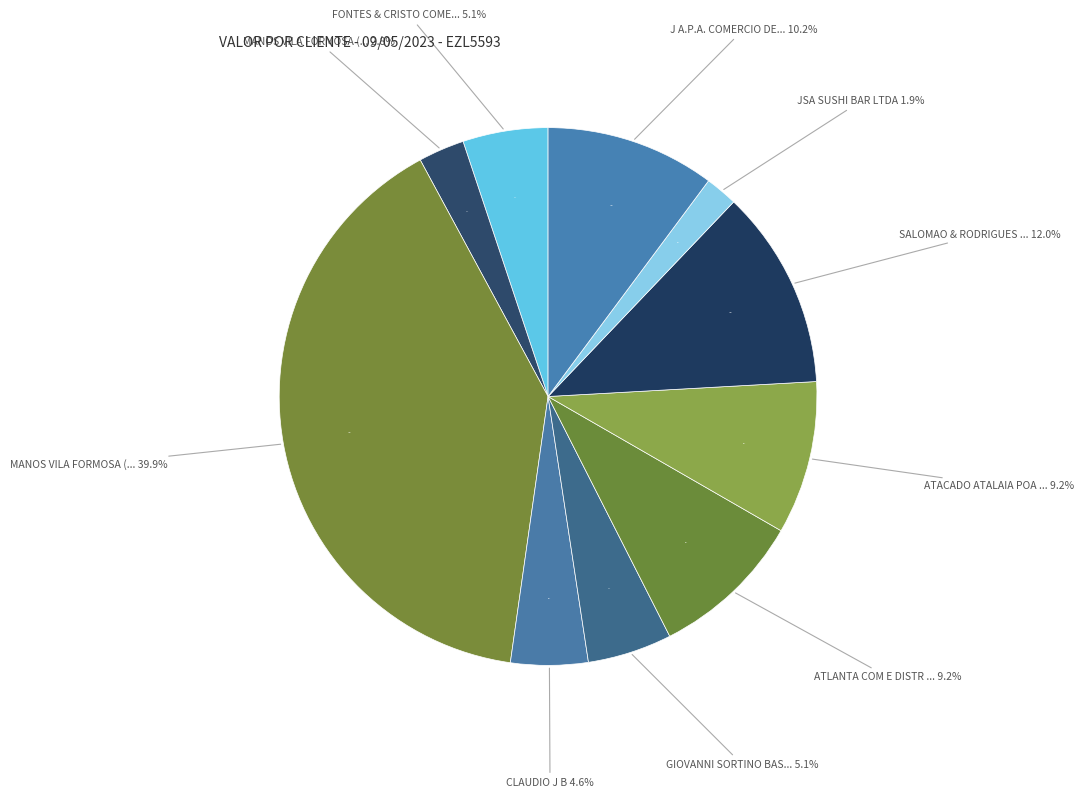

Is it true that ATACADO ATALAIA POA (67312) is 9% of the pie?

True